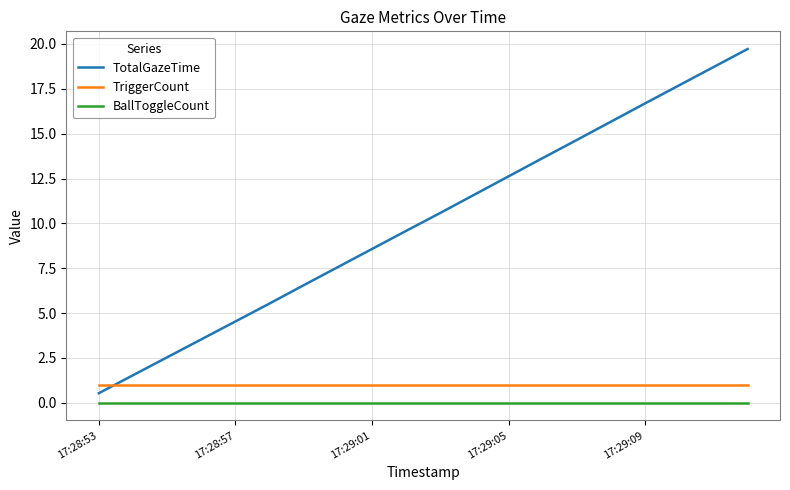

Which series has the widest spread of values?

TotalGazeTime